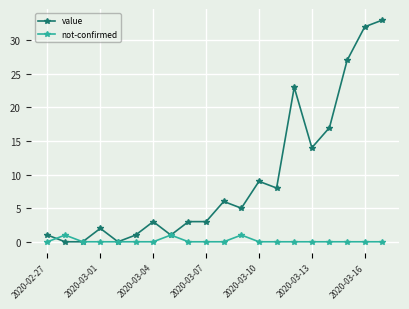

What is the difference between the second highest and second lowest values in the value series?

32